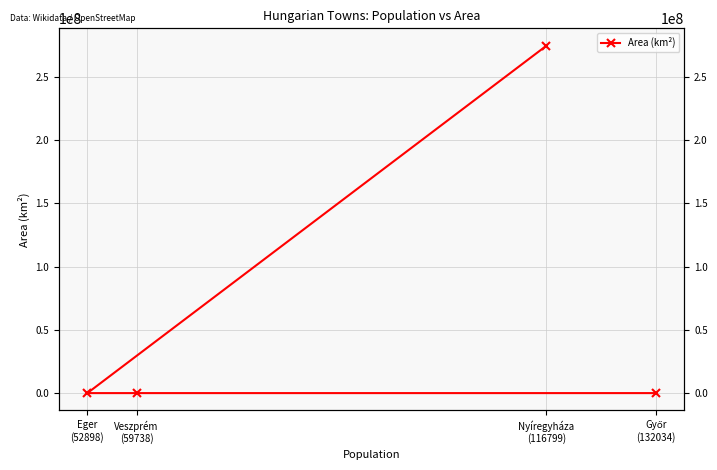

What is the average value?

68615098.5